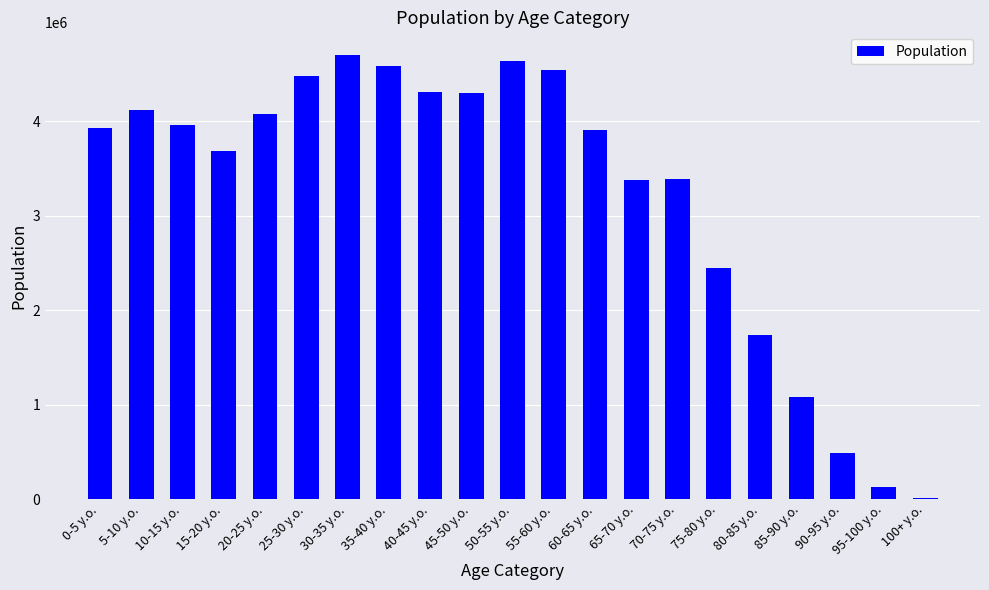

Is it true that the value at 55-60 y.o. is 4539000?

True